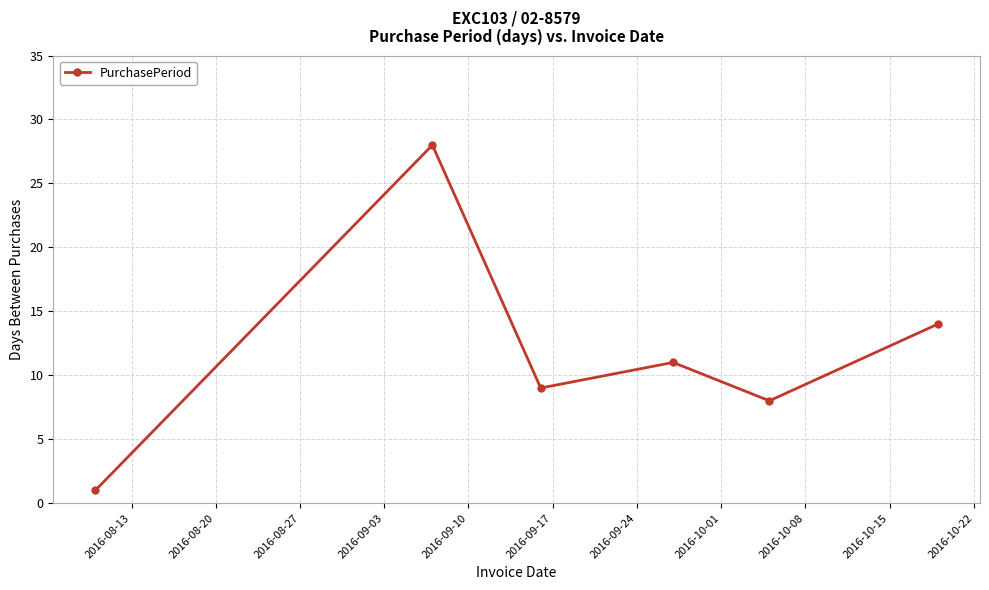

True or false: the data has more than 1 interior local peaks.

True